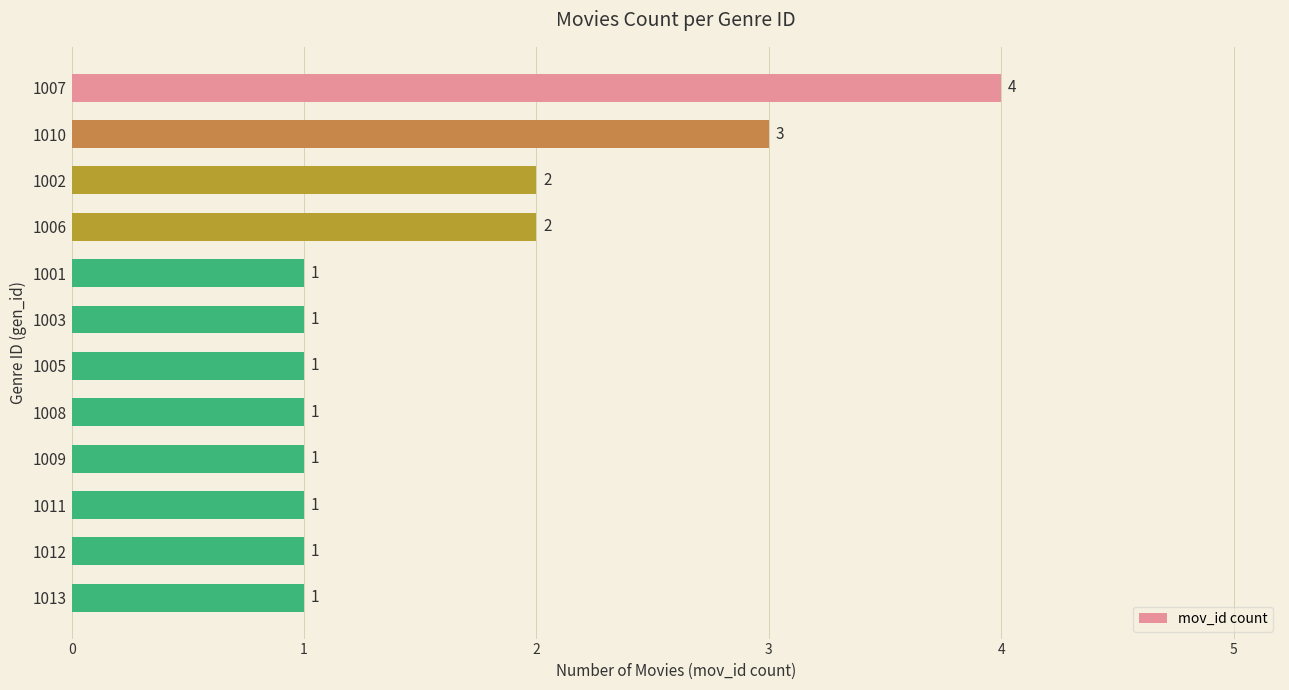

Is it true that the value at 1006 is 2?

True